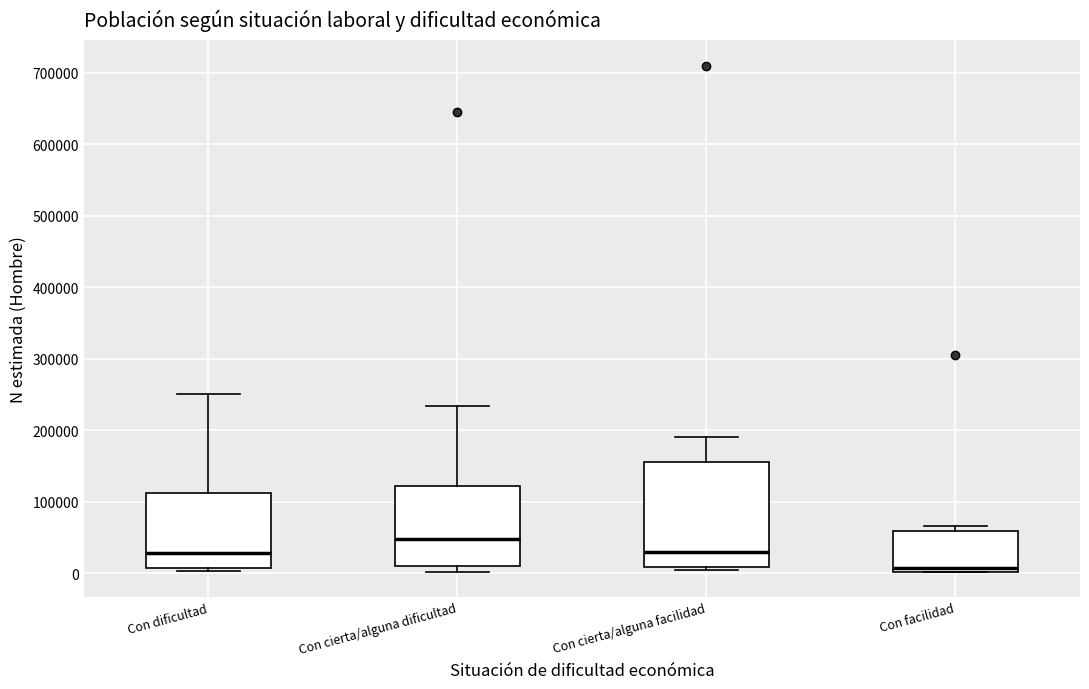

Where does the median line of the box for Con cierta/alguna facilidad sit on the y-axis? The values are not printed on the chart, so give them approximately, as read against the axis.

30000